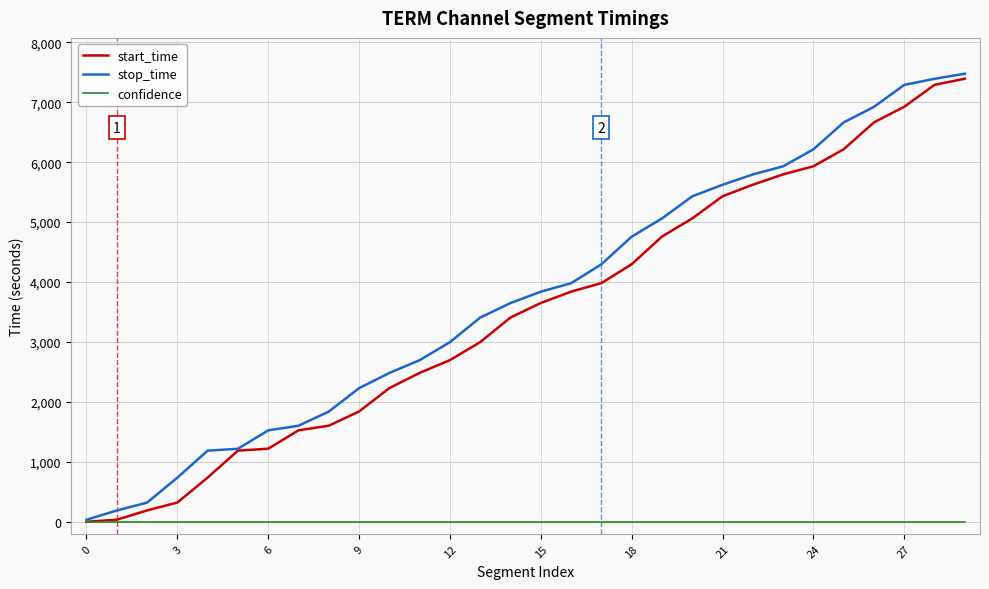

What is the greatest value displayed?

7476